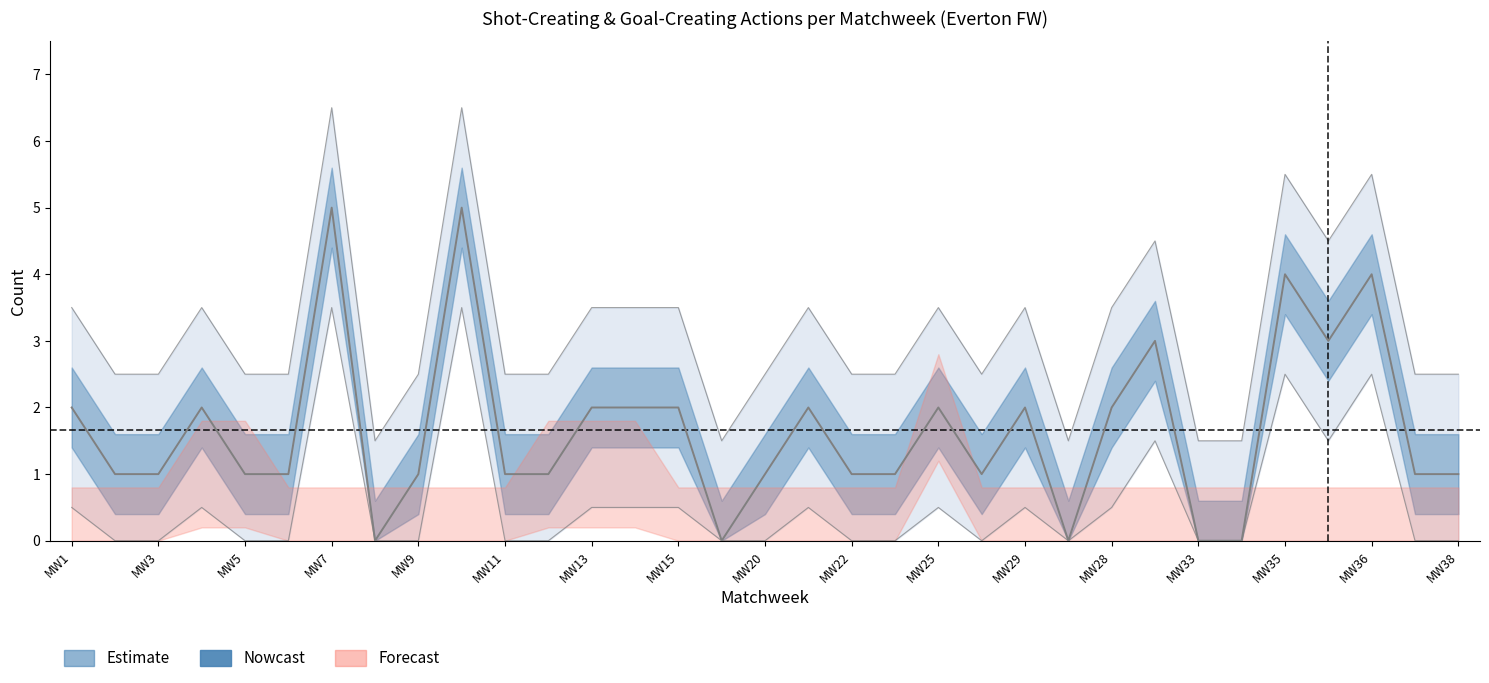

What position from the left is 17?

18